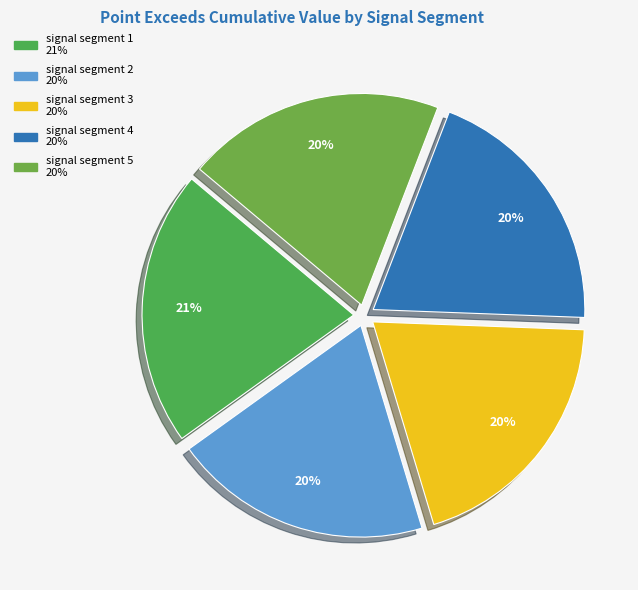

True or false: signal segment 3 accounts for 31% of the total.

False